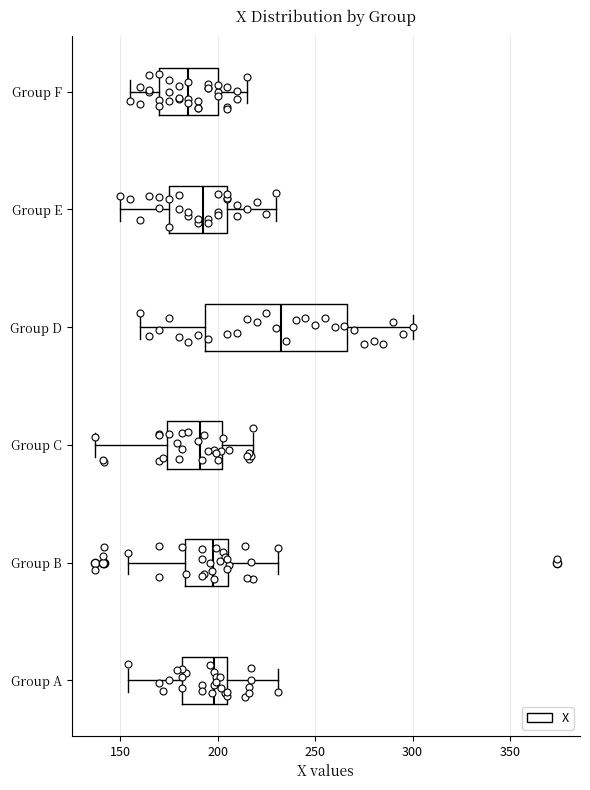

Which box has the furthest to the right median line?

Group D